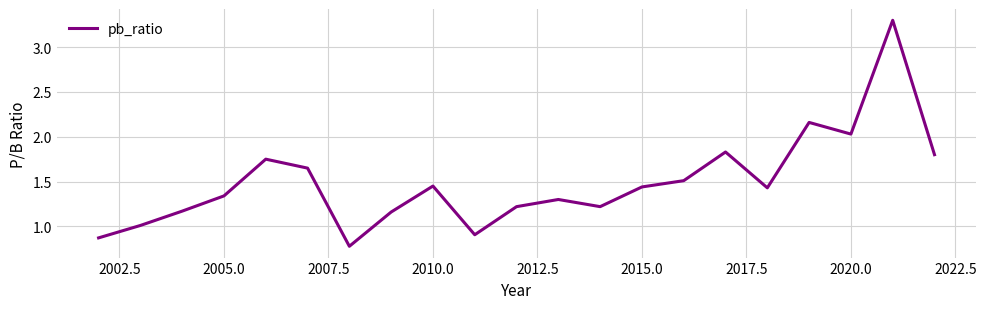

How many interior local valleys (lower than both neighbors) does the data have?

5